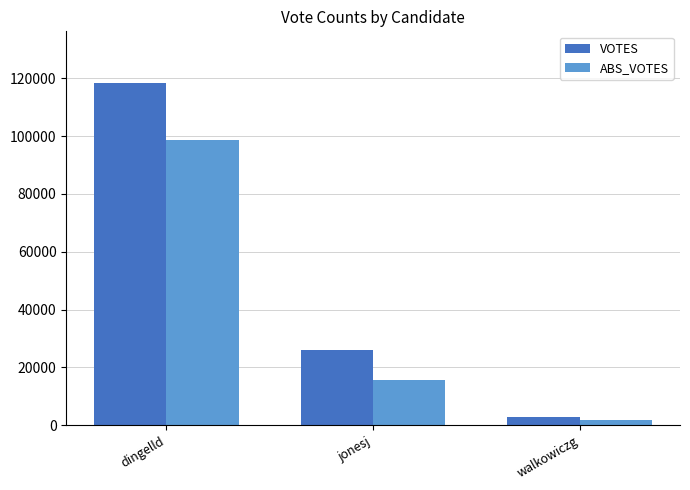

What is the value of the ABS_VOTES bar at the 3rd from the left?

1691